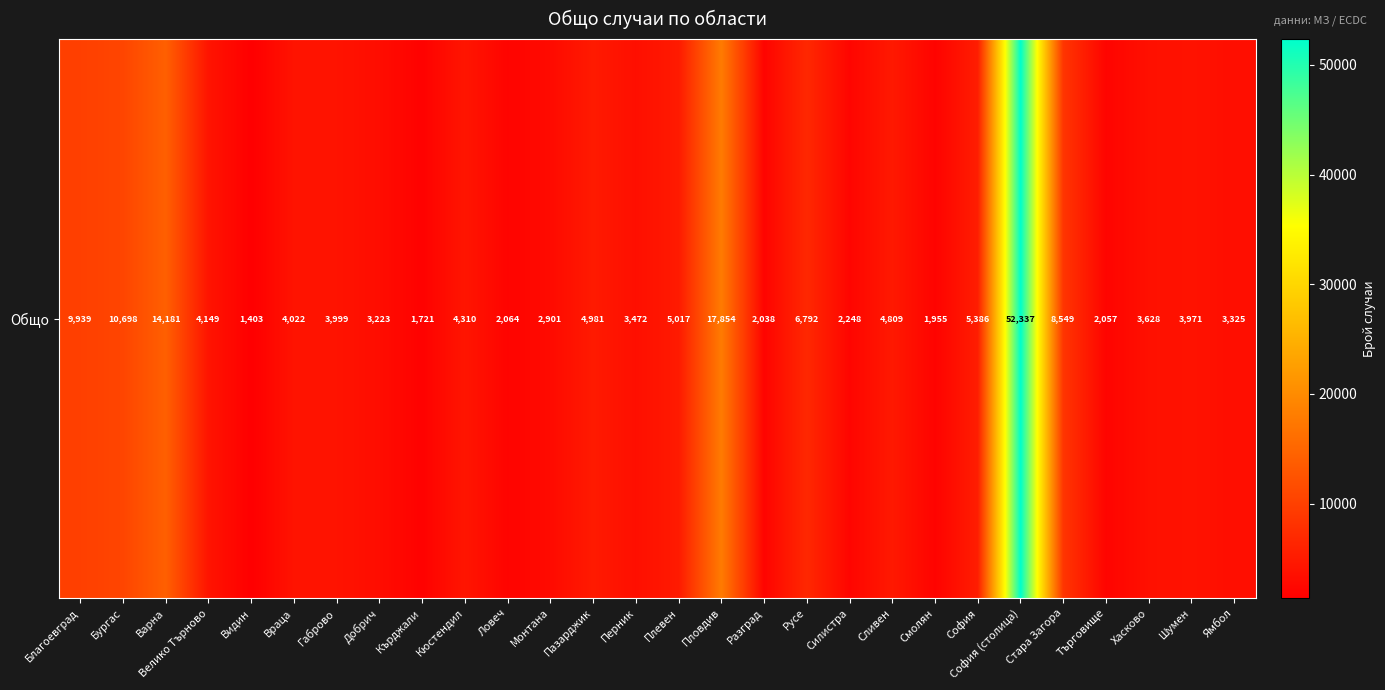

Reading left to right, what are all the values shown in this chart?

9939	10698	14181	4149	1403	4022	3999	3223	1721	4310	2064	2901	4981	3472	5017	17854	2038	6792	2248	4809	1955	5386	52337	8549	2057	3628	3971	3325